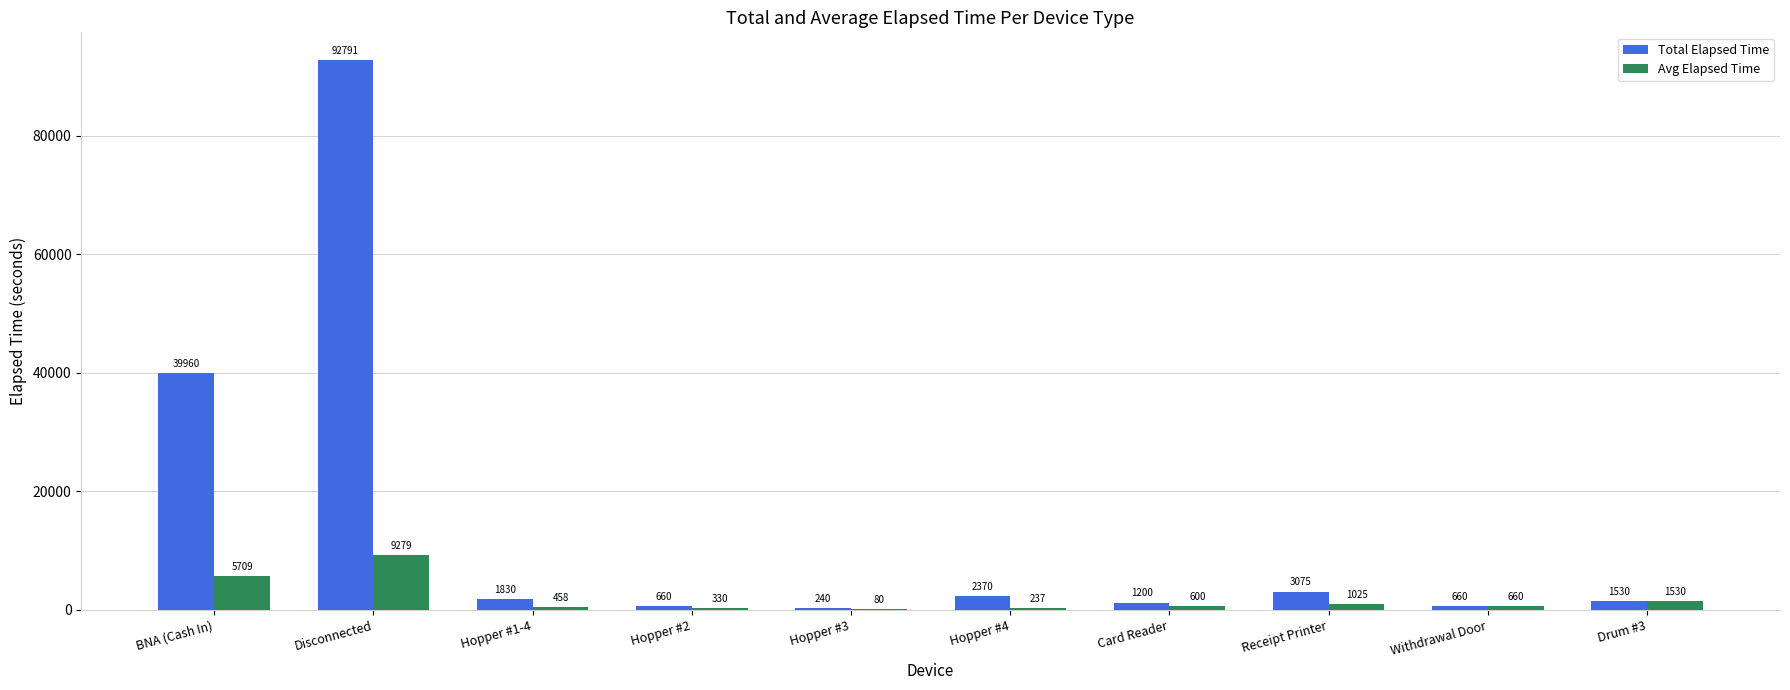

Between Receipt Printer and Drum #3, which series saw the biggest shift?

Total Elapsed Time